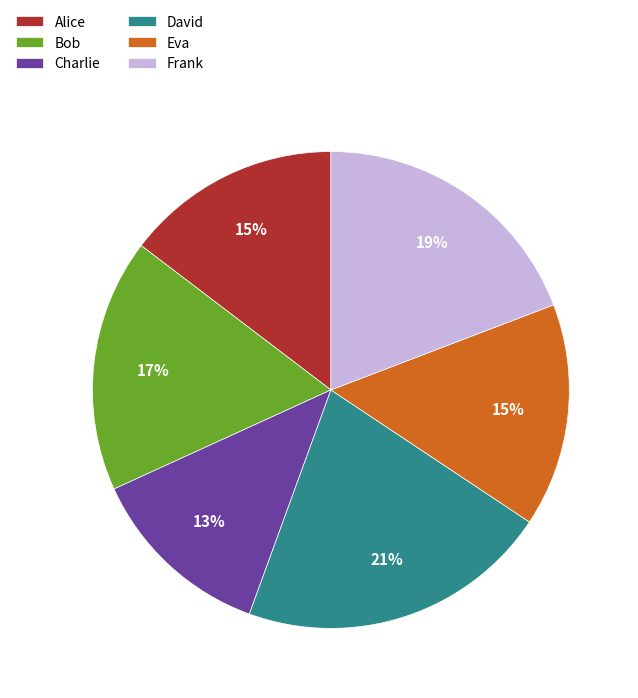

Does any single category account for the majority?

No